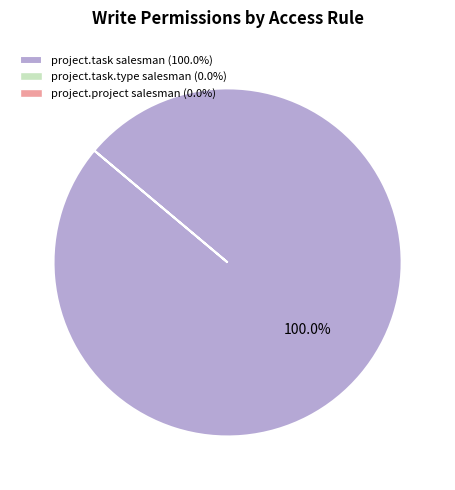

Does any single category account for the majority?

Yes